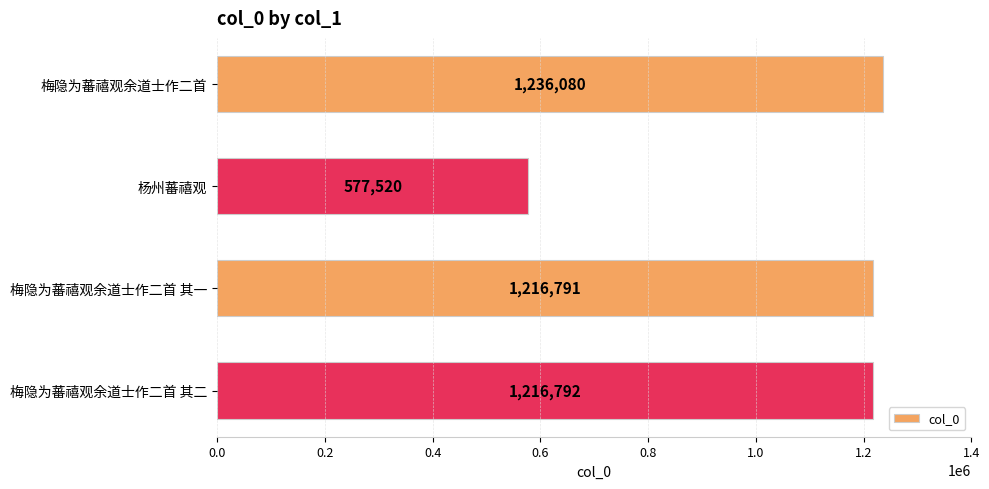

What is the change in value from 梅隐为蕃禧观余道士作二首 to 梅隐为蕃禧观余道士作二首 其一?

-19289